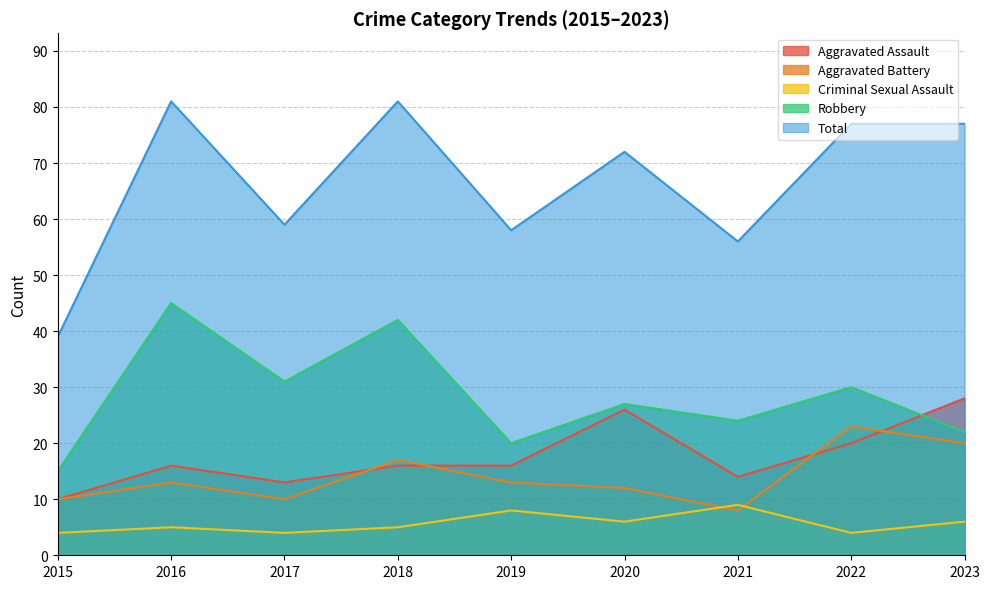

True or false: Criminal Sexual Assault has more than 0 interior local peaks.

True